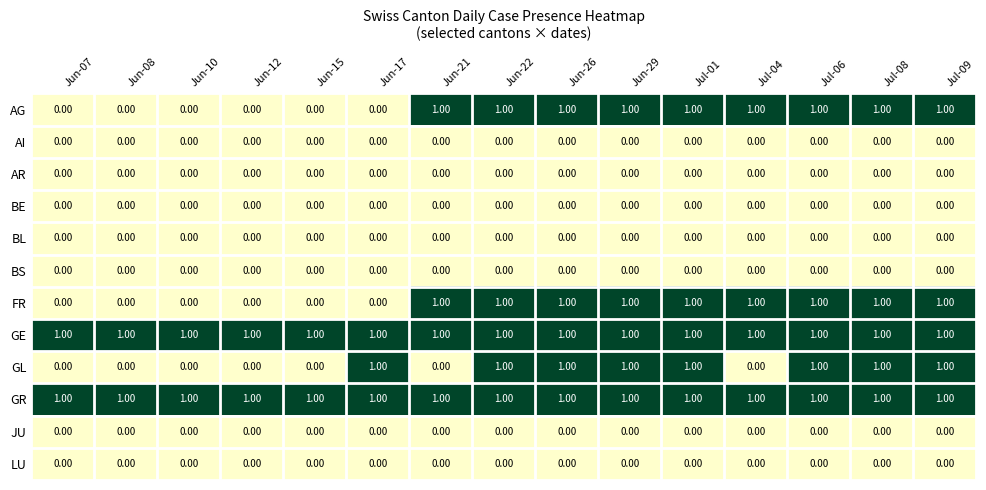

How many distinct data groups are displayed?

12